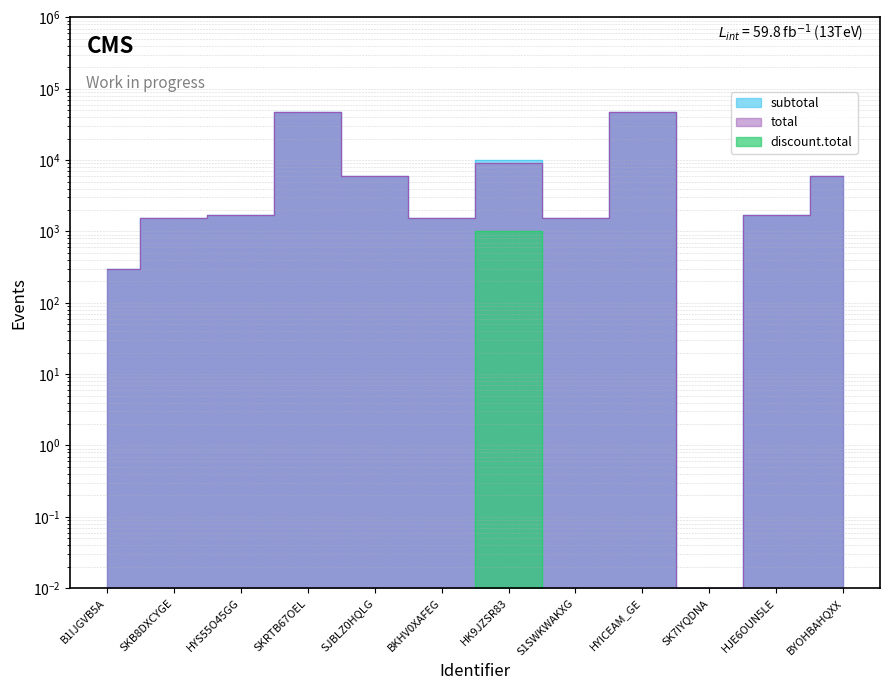

At which category is the sum across all series the highest?

SKRTB67OEL